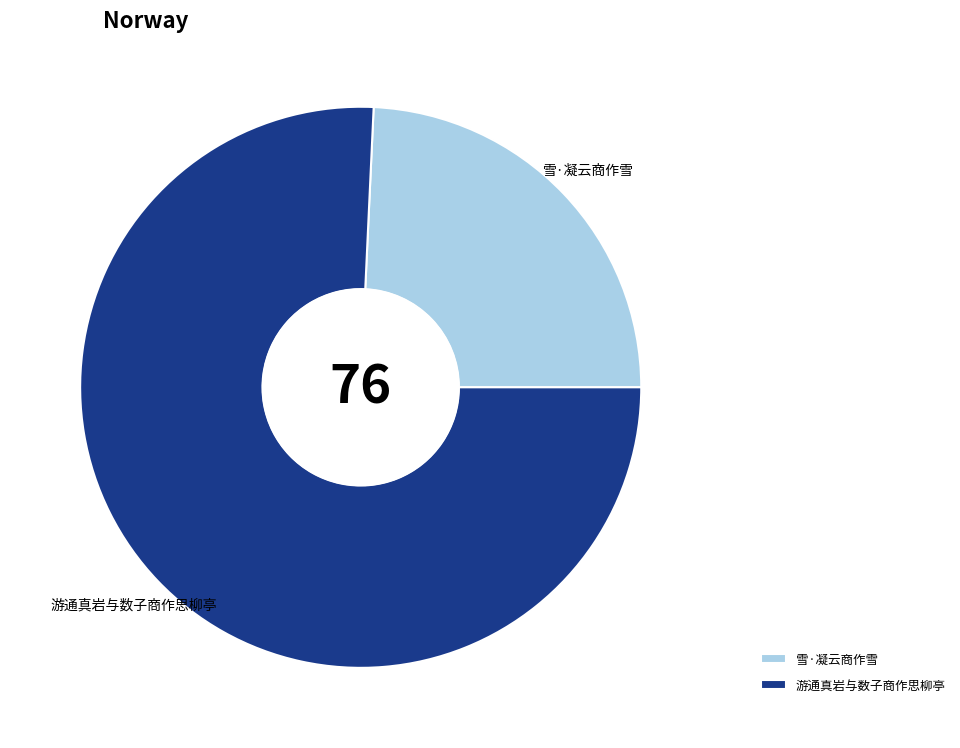

Is it true that 雪·凝云商作雪 is 15% of the pie?

False